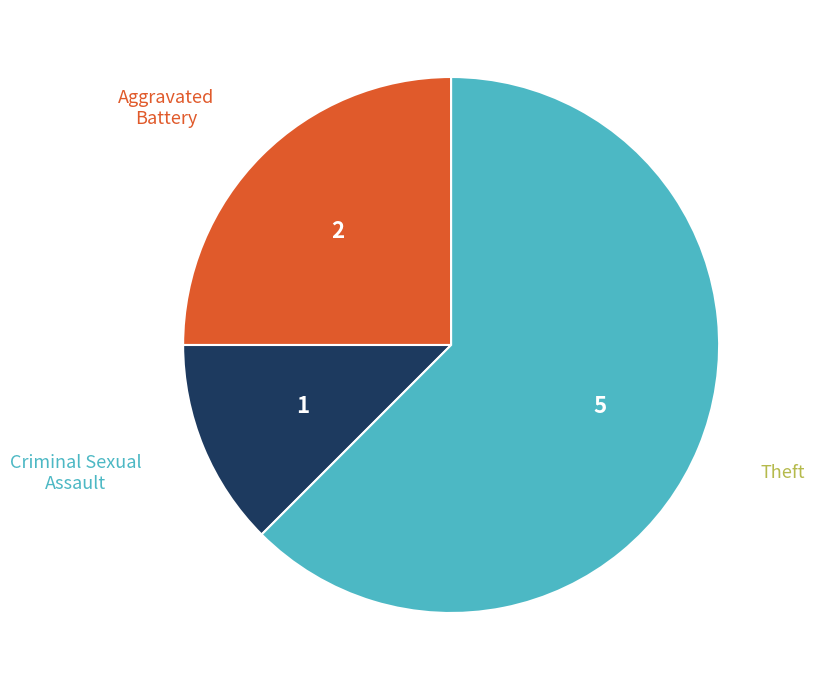

Is there any slice that represents more than half of the pie?

Yes